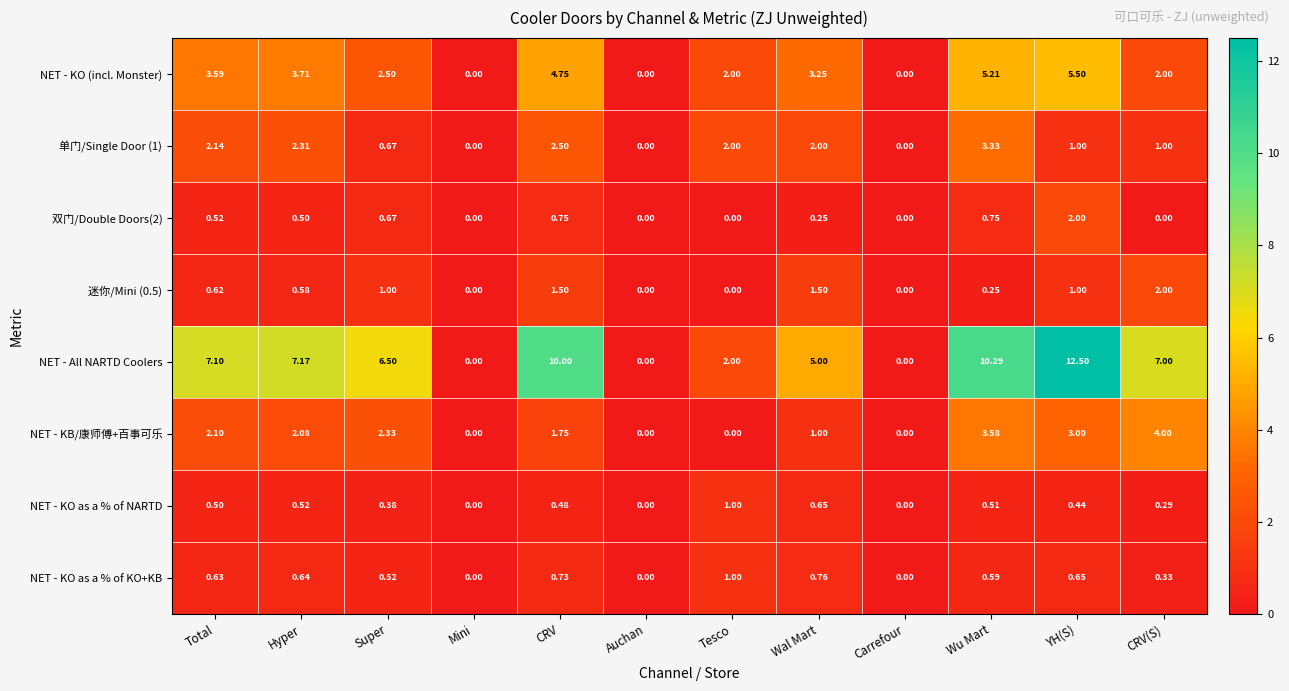

At which category is the sum across all series the highest?

YH(S)